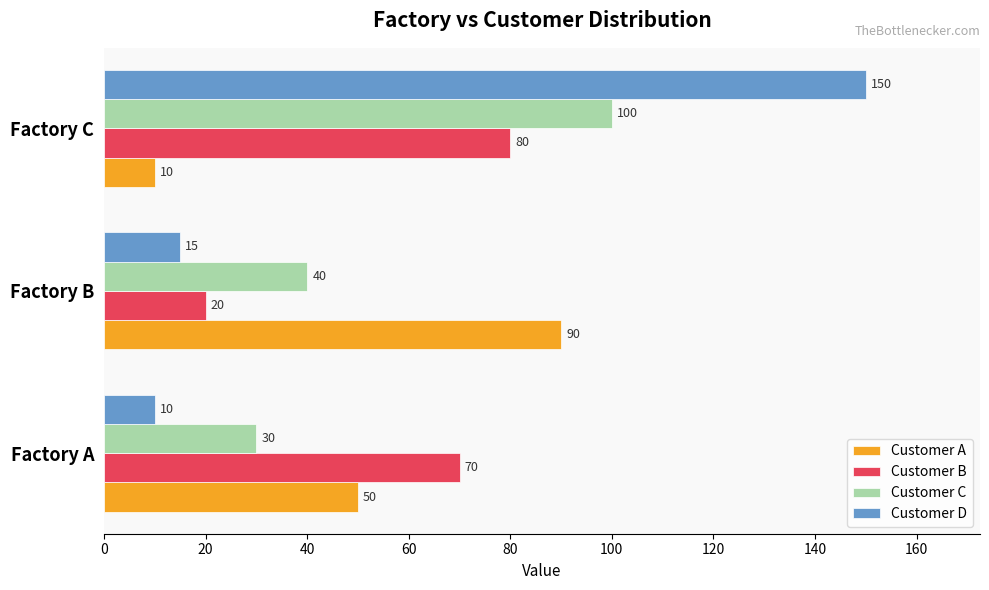

Which category has the highest value across all series?

Factory C